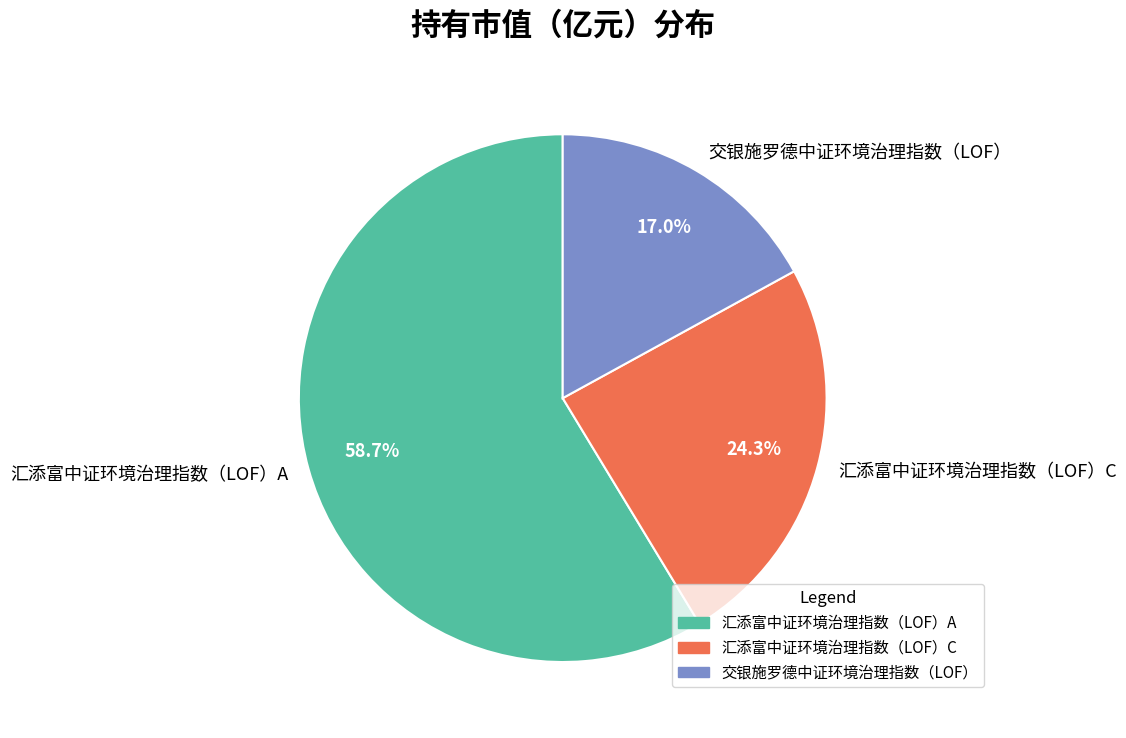

Combined, what portion of the pie is 交银施罗德中证环境治理指数（LOF） and 汇添富中证环境治理指数（LOF）A?

75.7%